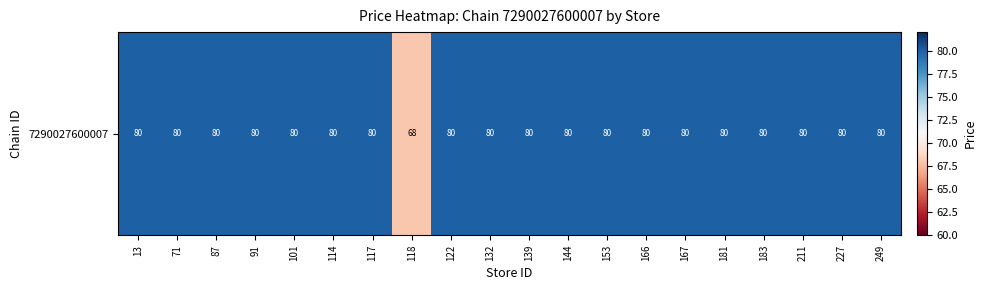

List the labels in order of value, largest first.

13, 71, 87, 91, 101, 114, 117, 122, 132, 139, 144, 153, 166, 167, 181, 183, 211, 227, 249, 118